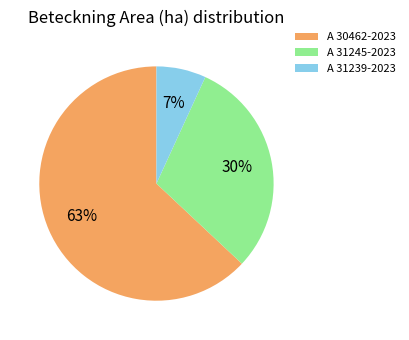

Is it true that A 31239-2023 is 1% of the pie?

False